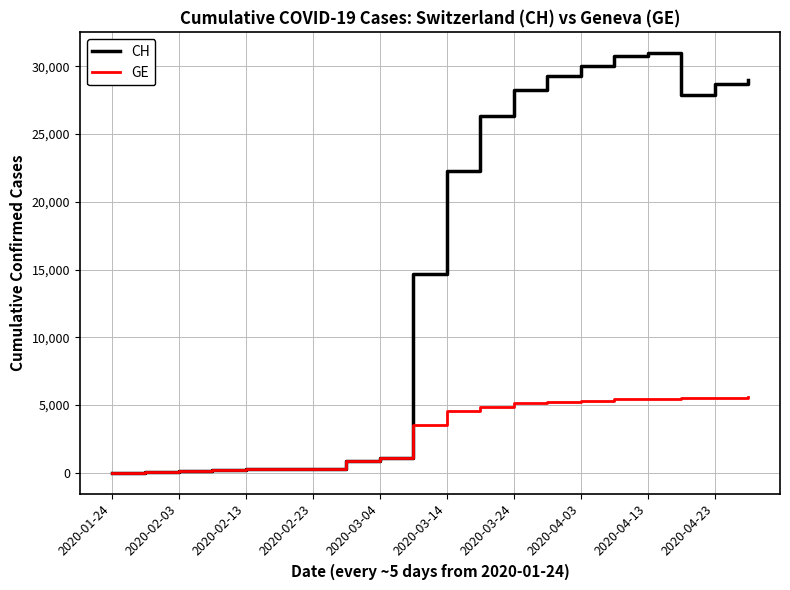

List the series in order of their overall mean, lowest first.

GE, CH